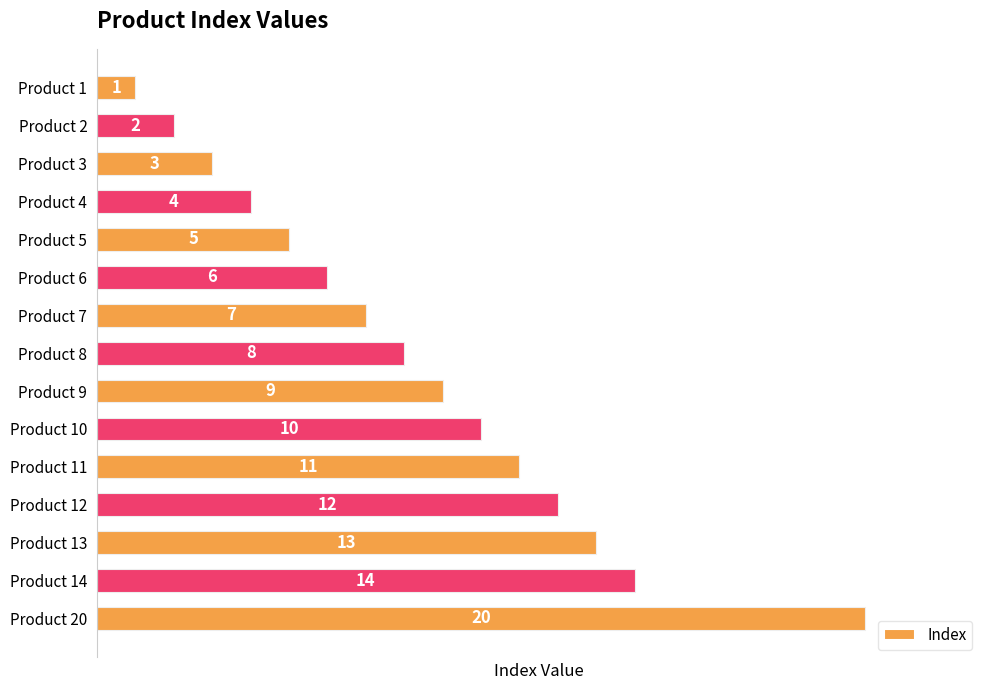

How many bars are there in total?

15